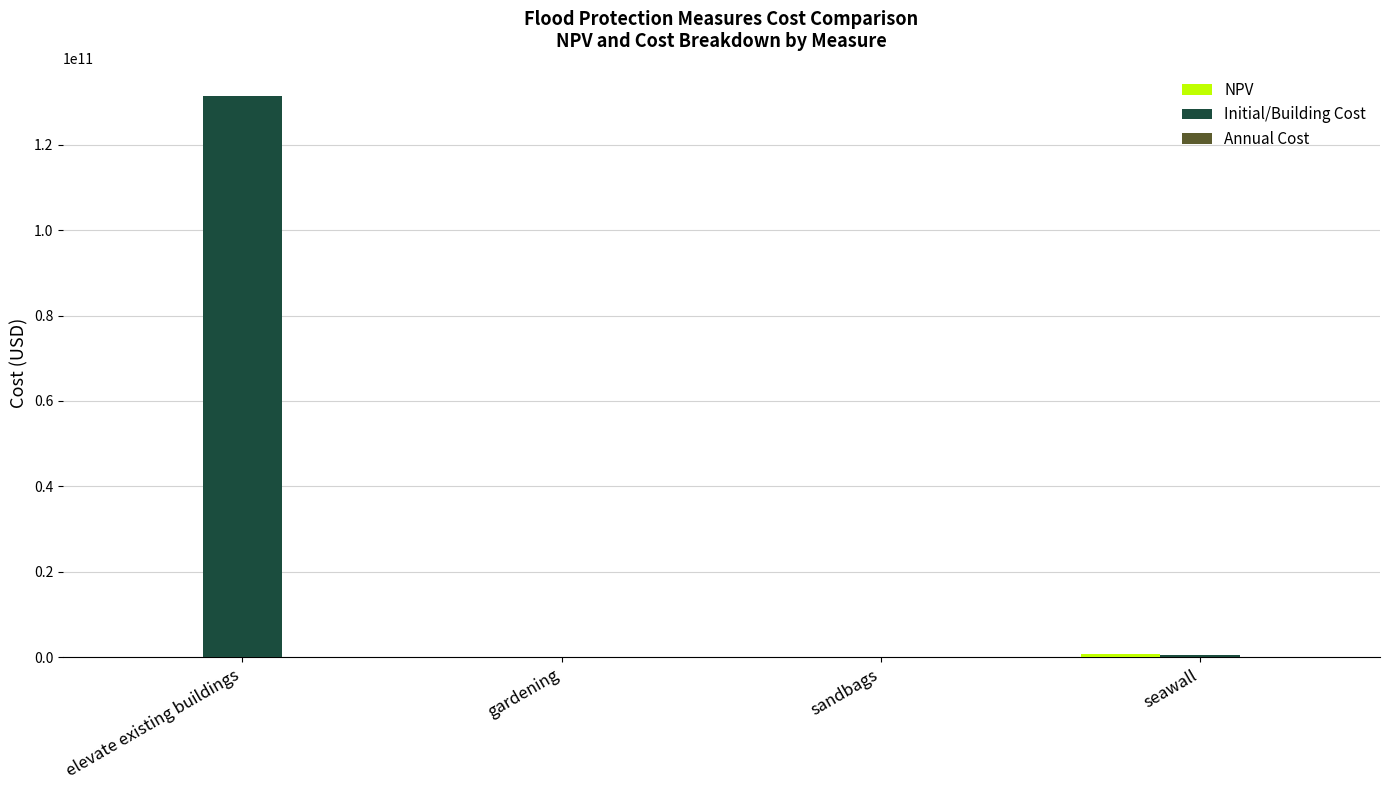

At which category is the sum across all series the highest?

elevate existing buildings